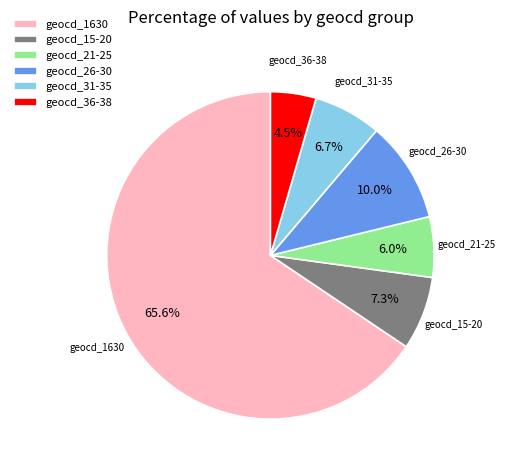

To the nearest percent, what is the average slice percentage?

17%